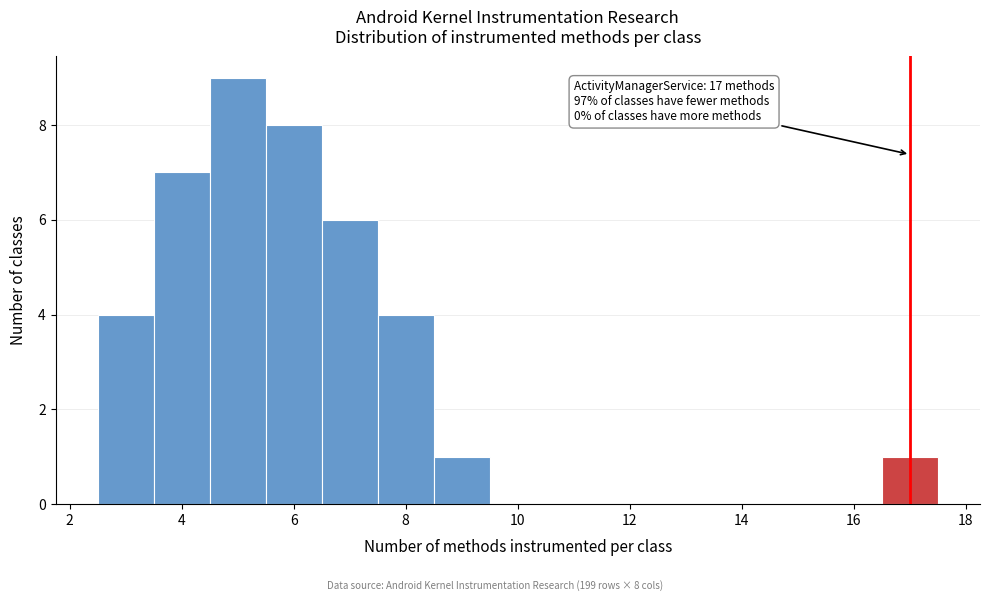

Over which range of the x-axis is the bar tallest?

4.5 to 5.5